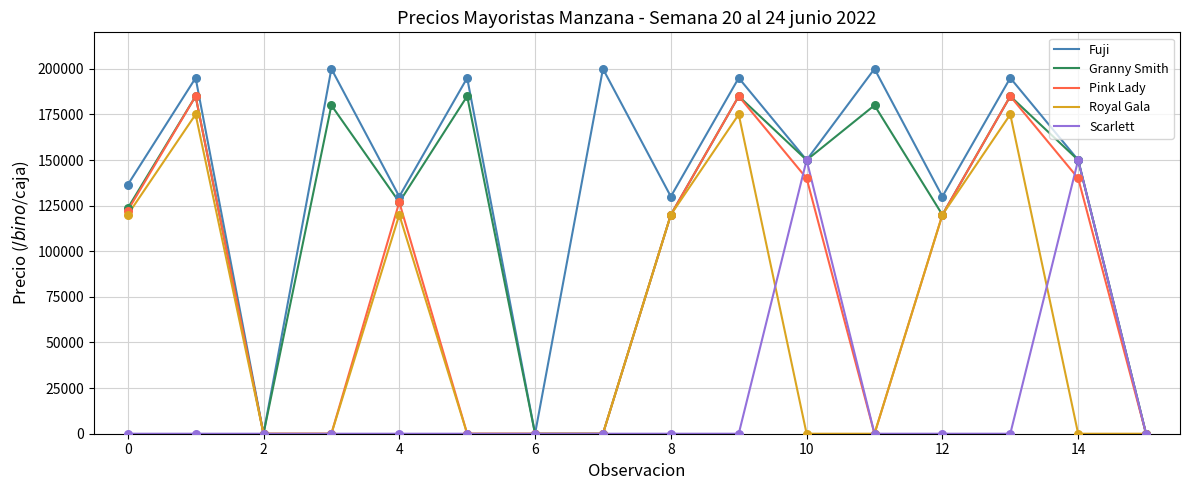

Rank the series by their average value, from lowest to highest.

Scarlett, Royal Gala, Pink Lady, Granny Smith, Fuji